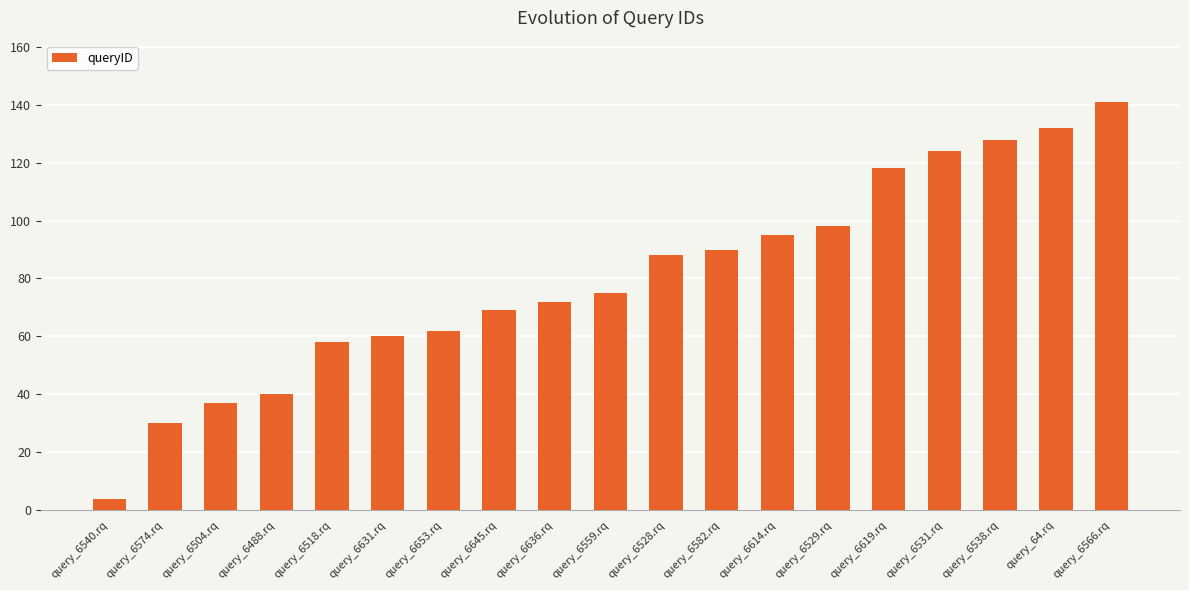

What is the label of the 8th bar from the right?

query_6582.rq